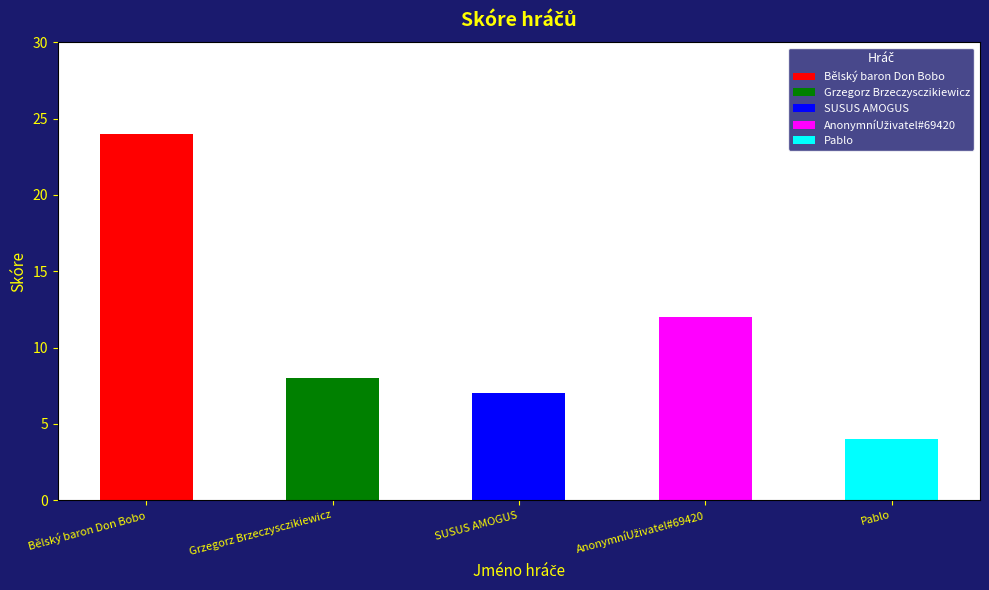

The chart shows a value of 7 at SUSUS AMOGUS. True or false?

True